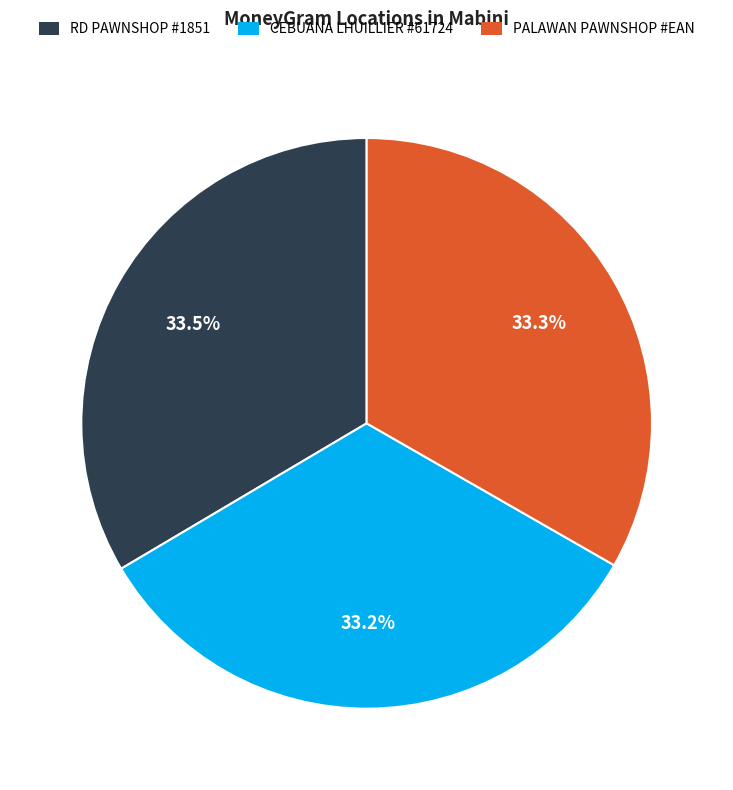

How many segments does this pie chart have?

3